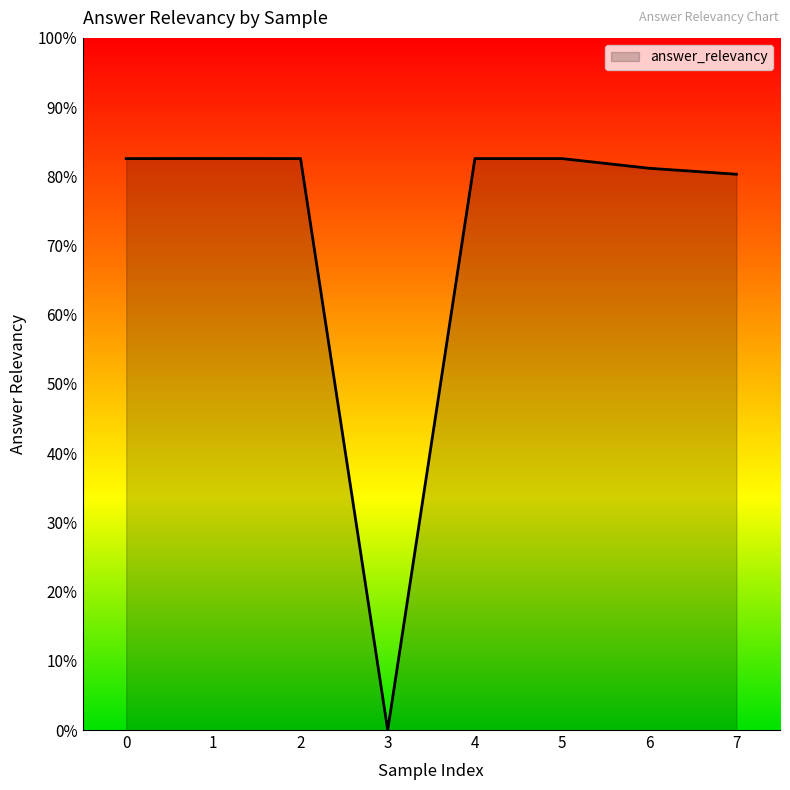

How many values are between 0 and 1?

8